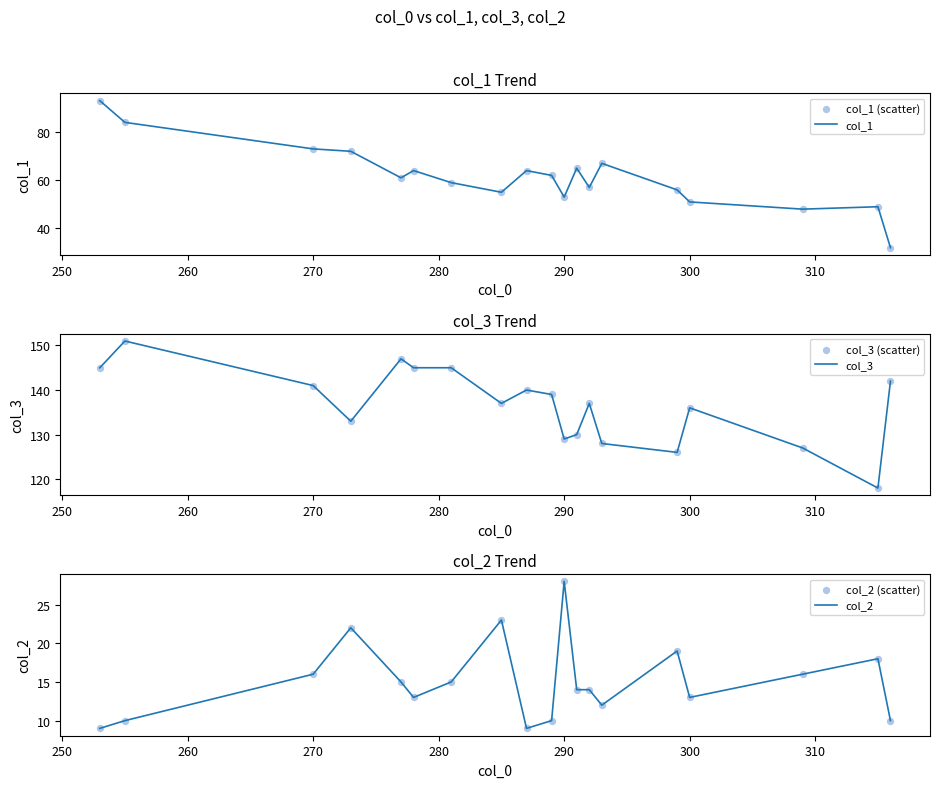

Which series contains the highest Y value?

col_3